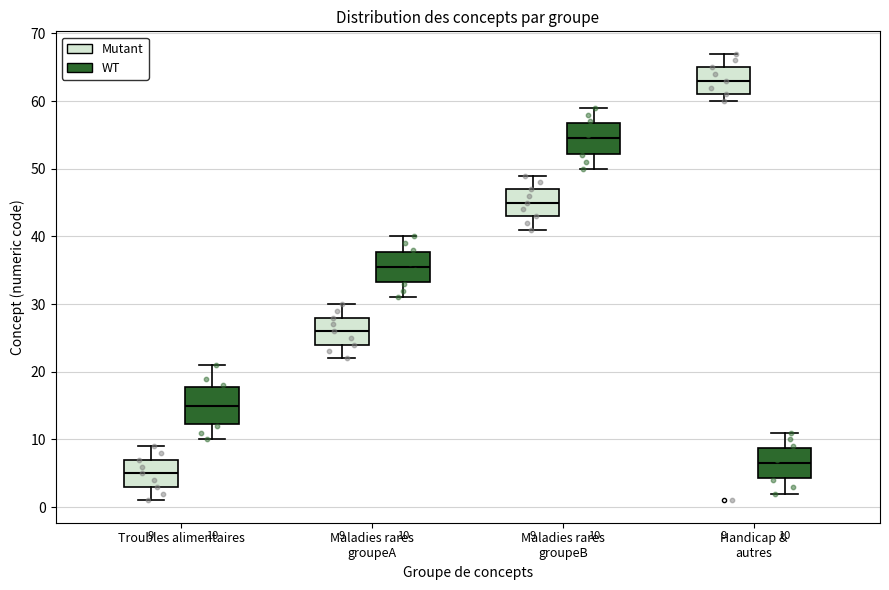

Which box has the highest median line?

Handicap & autres (Mutant)